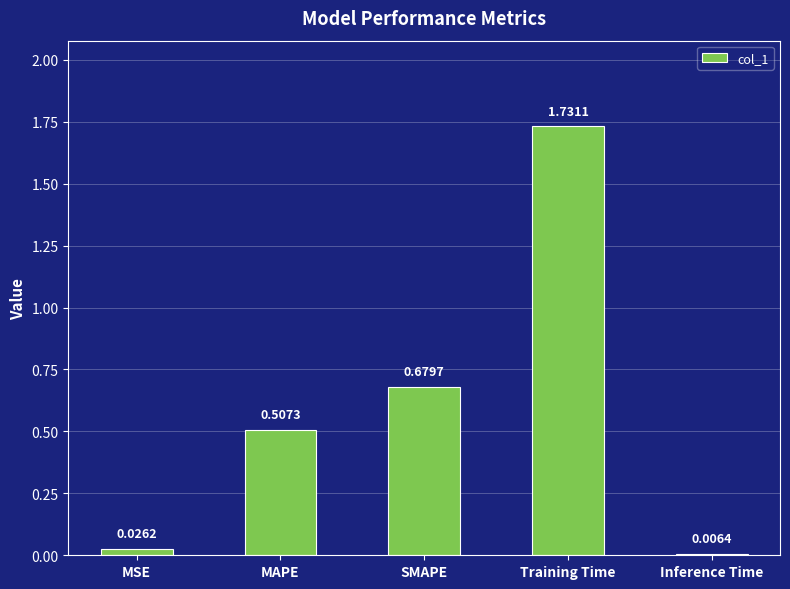

What is the difference between the values at MAPE and Training Time?

1.2